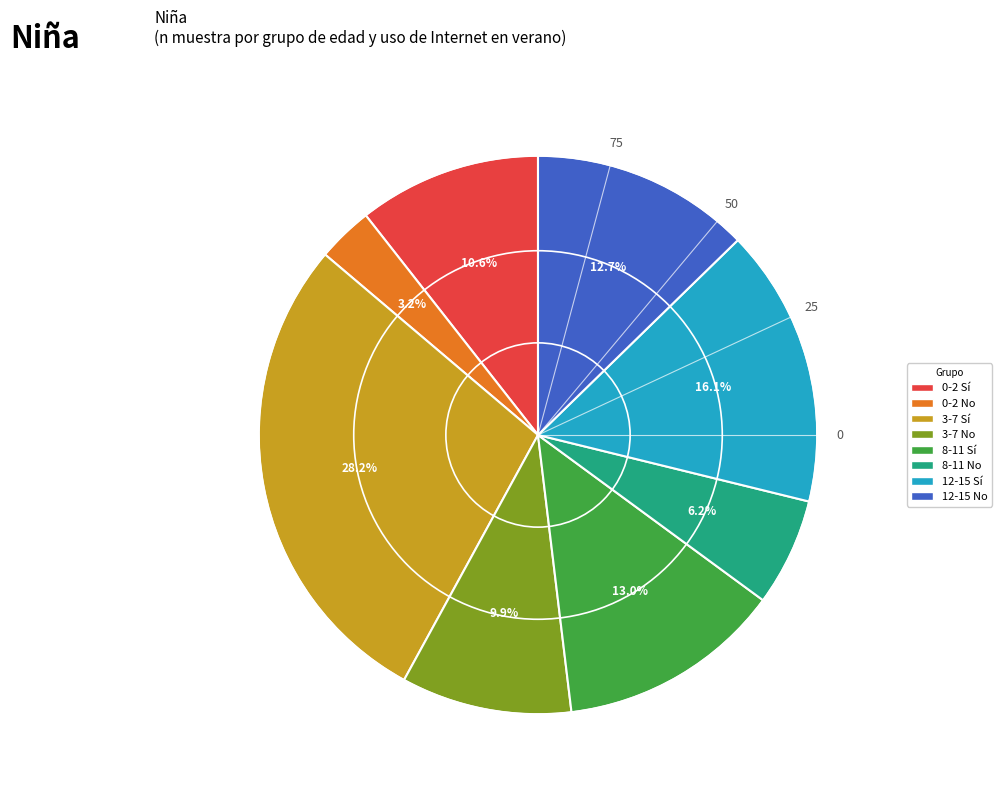

What is the ratio of the value at 12-15 Sí to the value at 3-7 Sí?

0.6